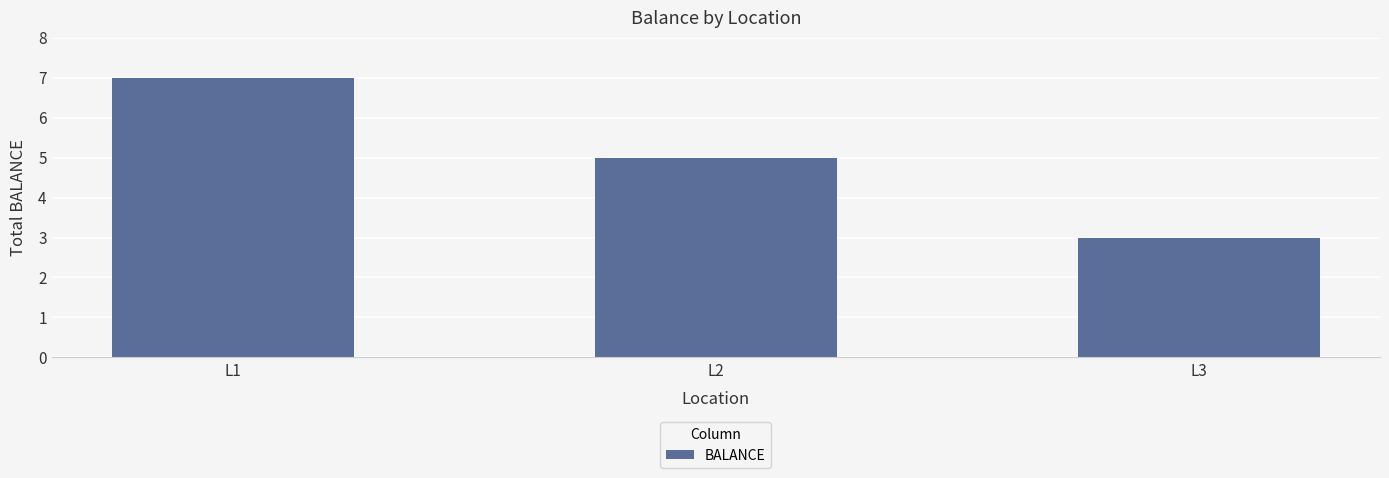

What is the sum of all values?

15